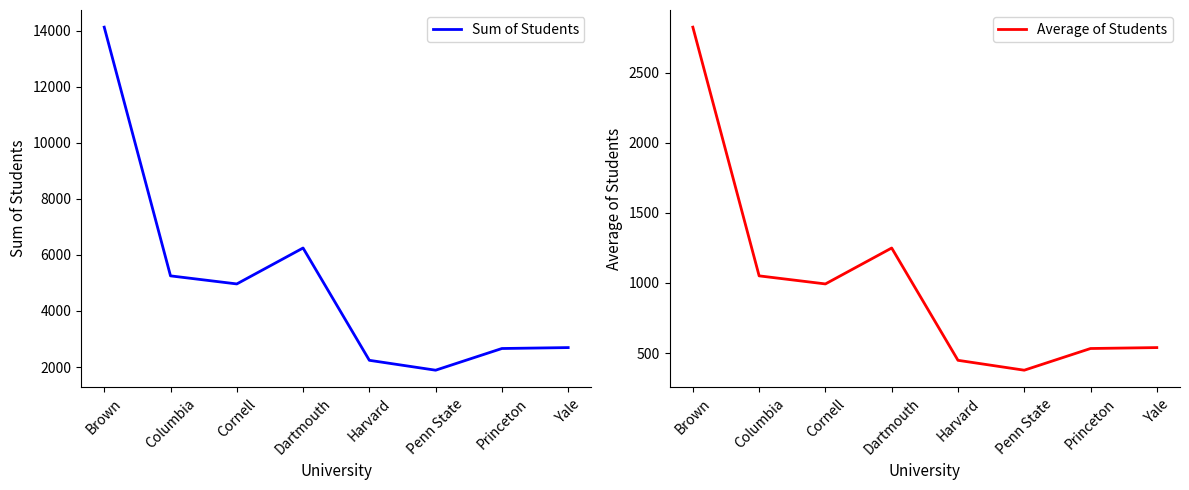

How many categories are shown in the chart?

8